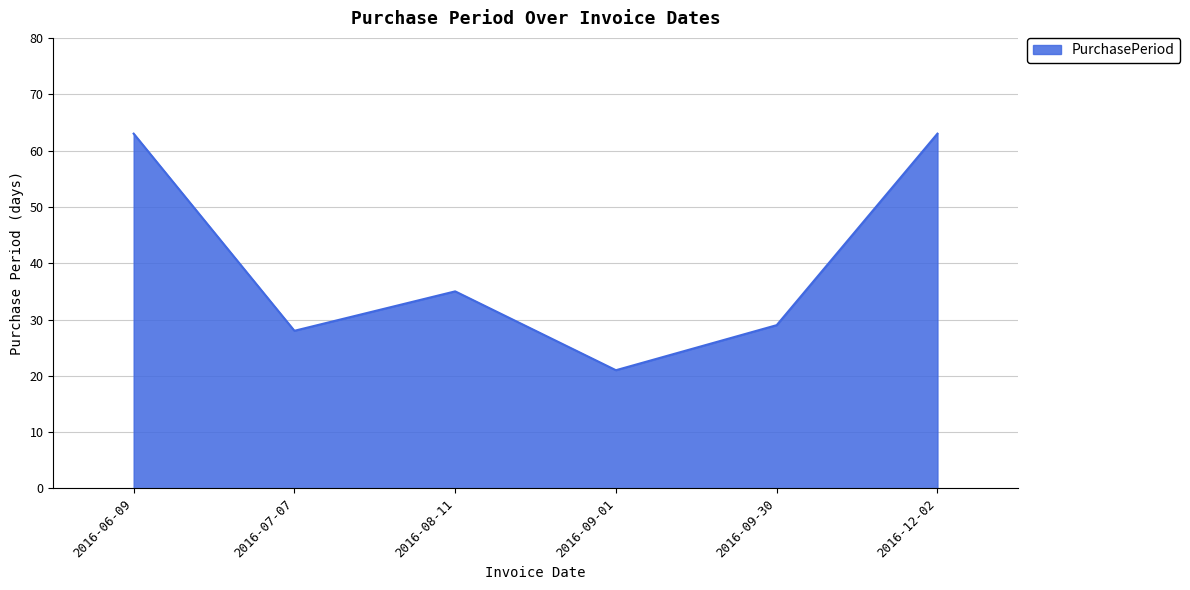

How many lines are shown in the chart?

1